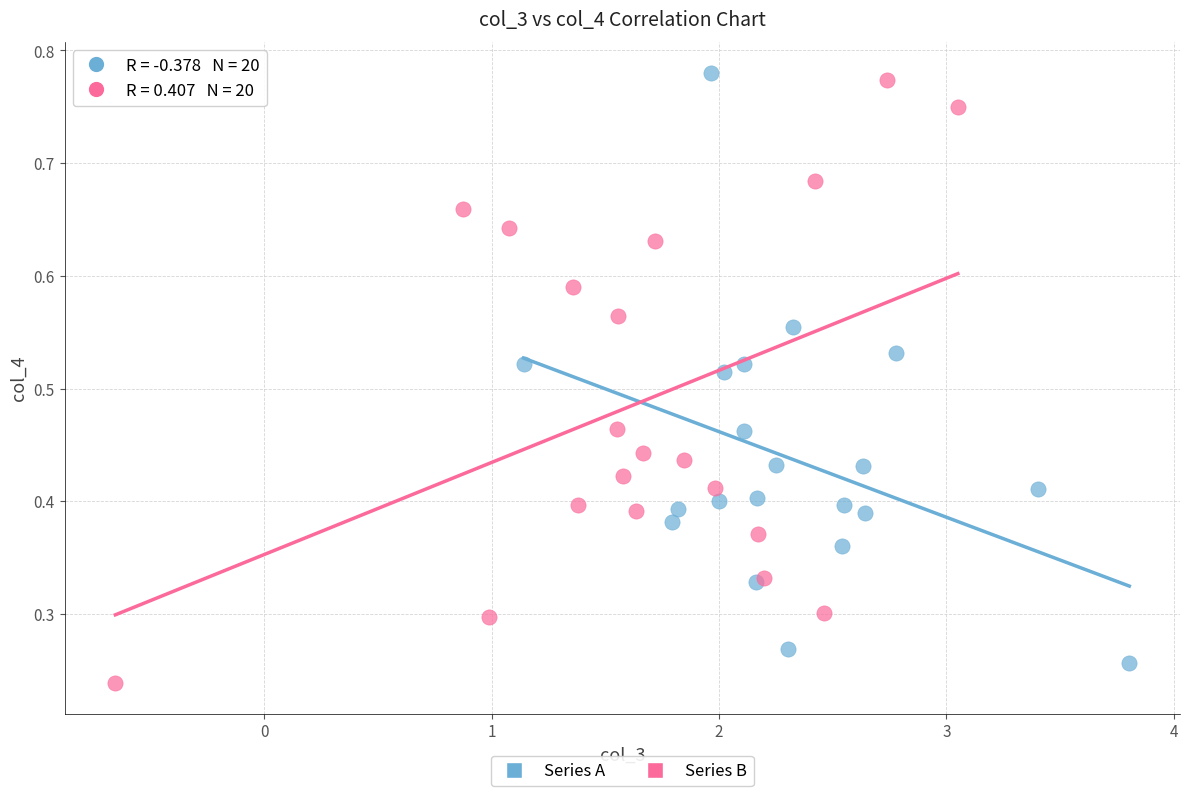

Which series reaches the maximum Y coordinate?

Series A